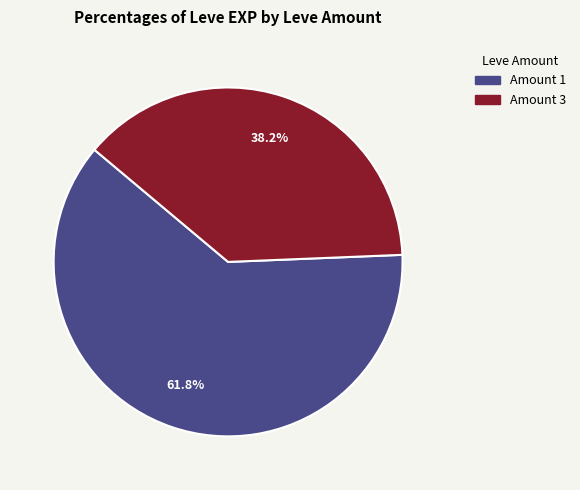

Is there a majority slice in this chart?

Yes